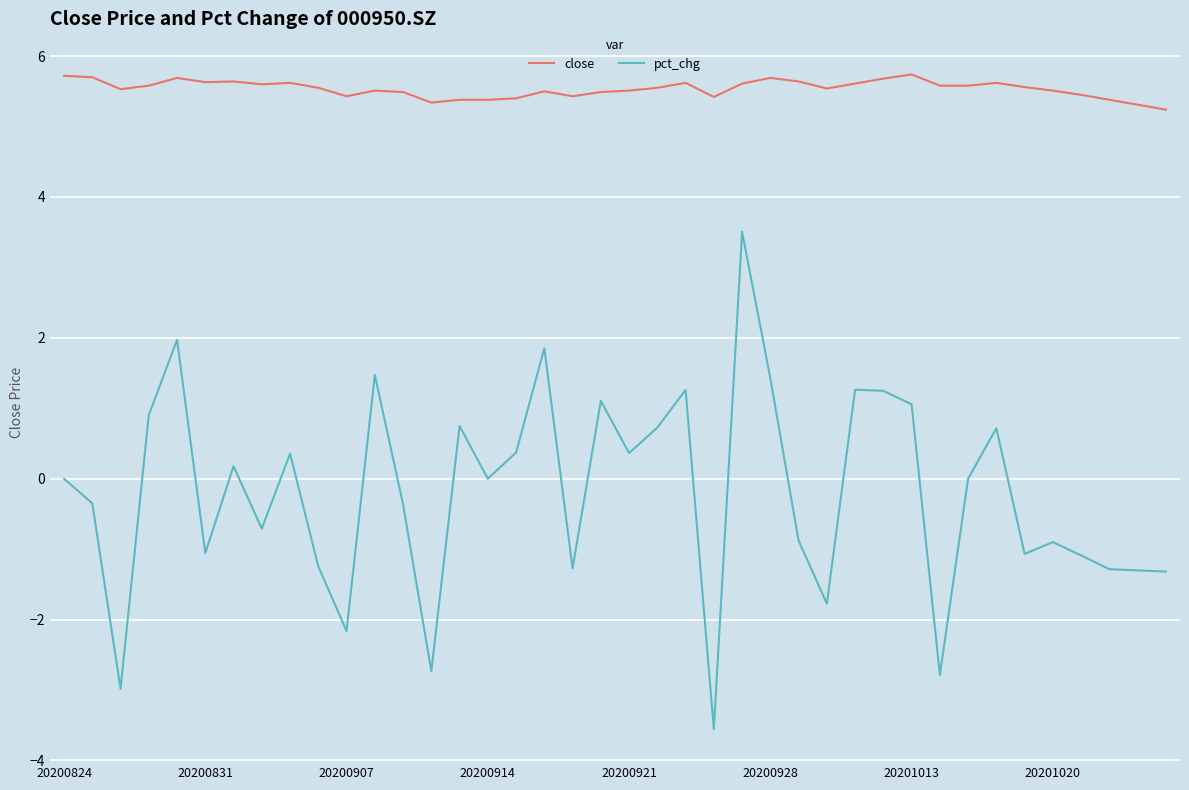

At how many categories does at least one series exceed 4?

40